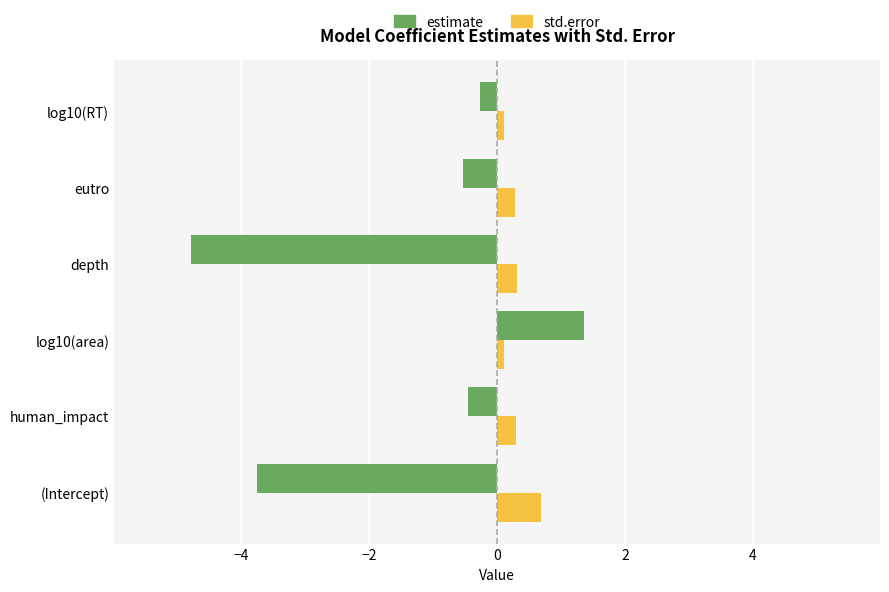

How many distinct data groups are displayed?

2